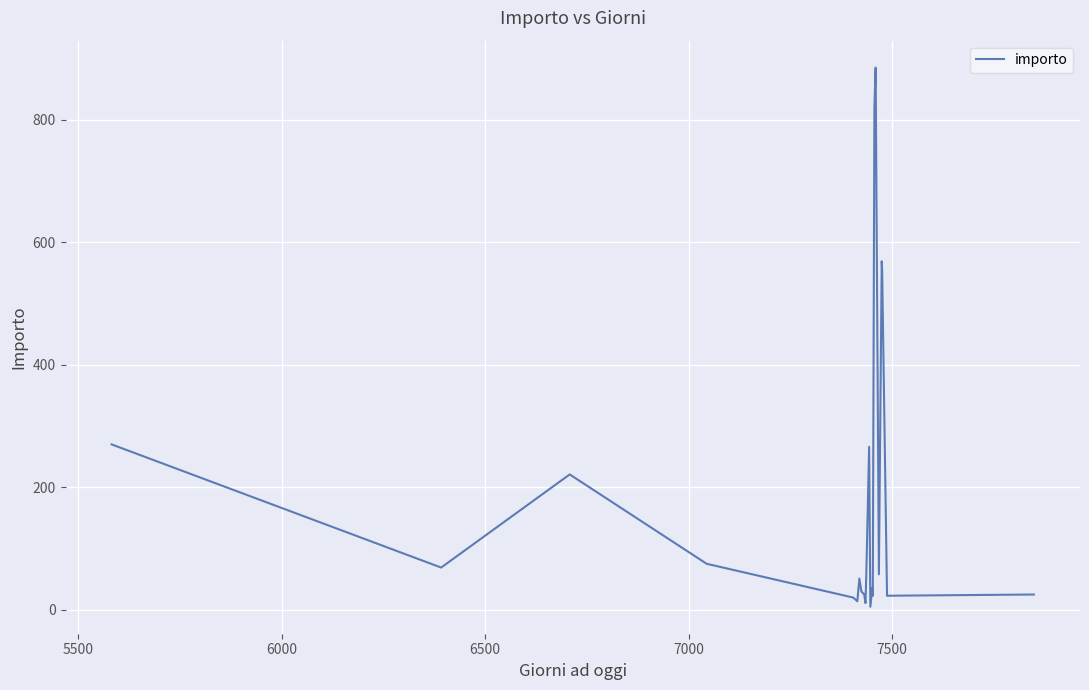

What is the greatest value displayed?

885.0